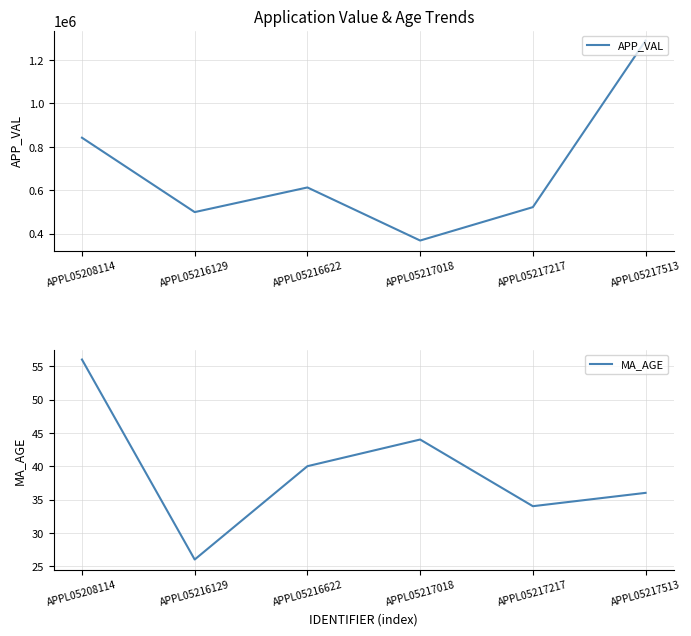

Which category has the lowest value across all series?

APPL05216129